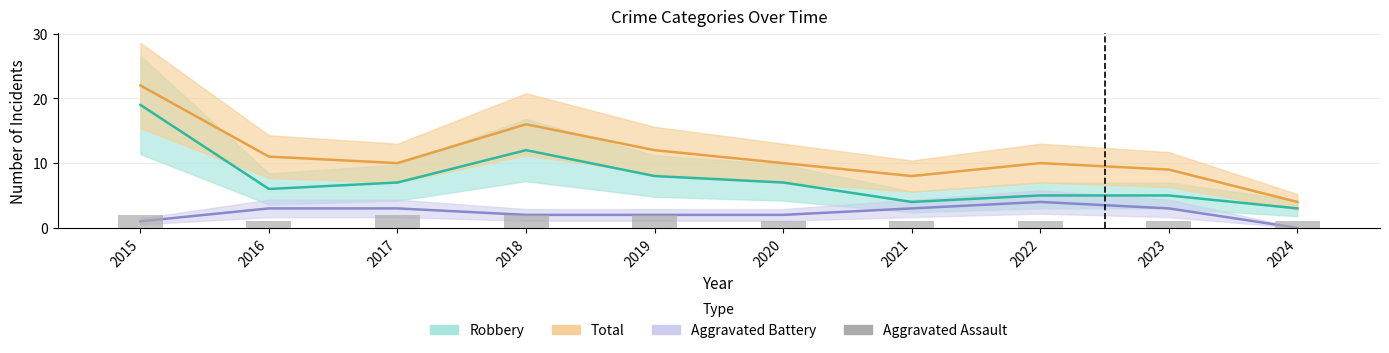

The chart shows a value of 2 at 2019. True or false?

True